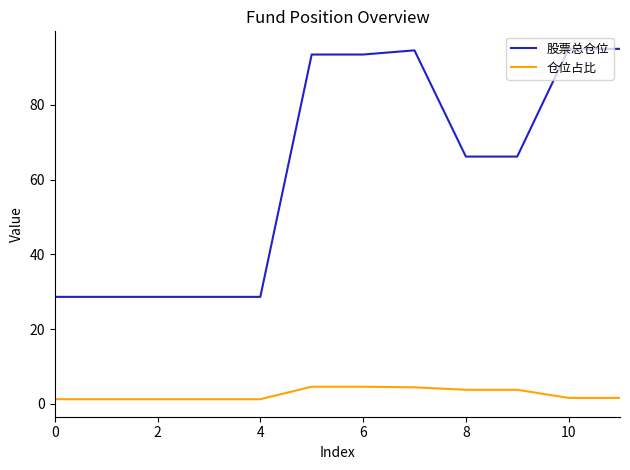

List the series in order of their overall mean, lowest first.

仓位占比, 股票总仓位